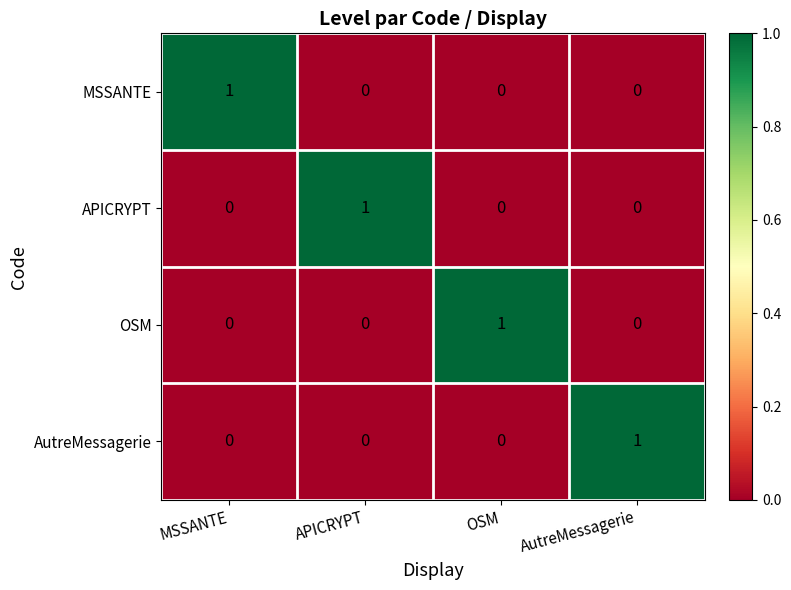

Count the APICRYPT values in the range 0 to 1.

4